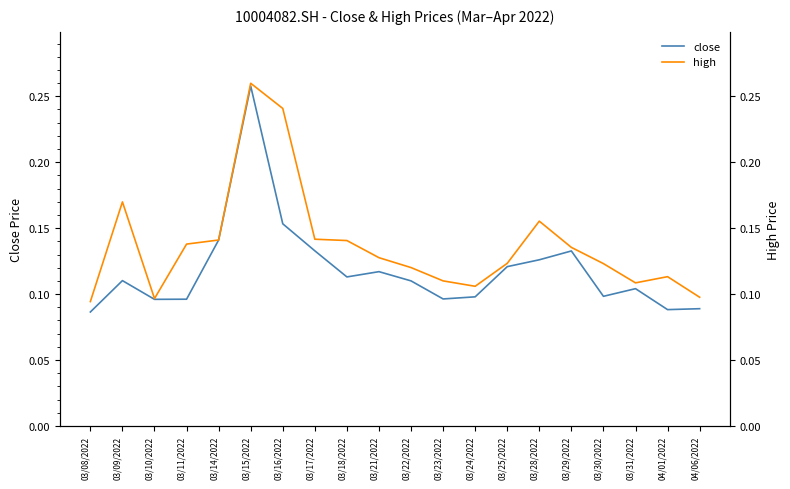

What is the maximum value for close?

0.3